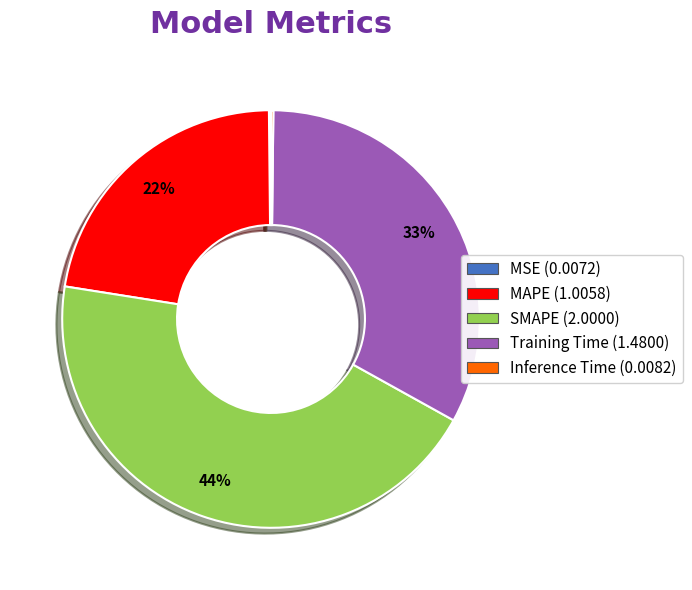

Do MAPE and Training Time together represent more than half of the pie?

Yes